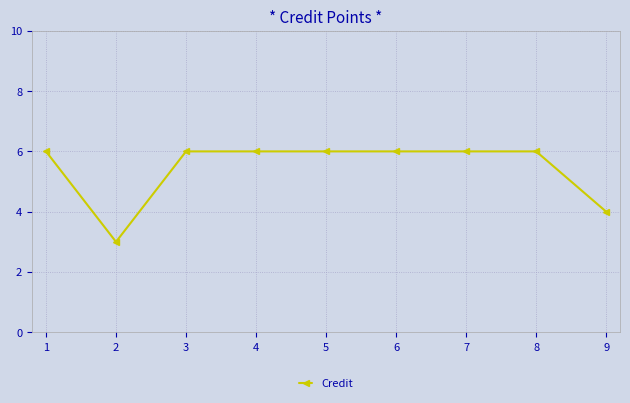

The value at 8 is 3. True or false?

False